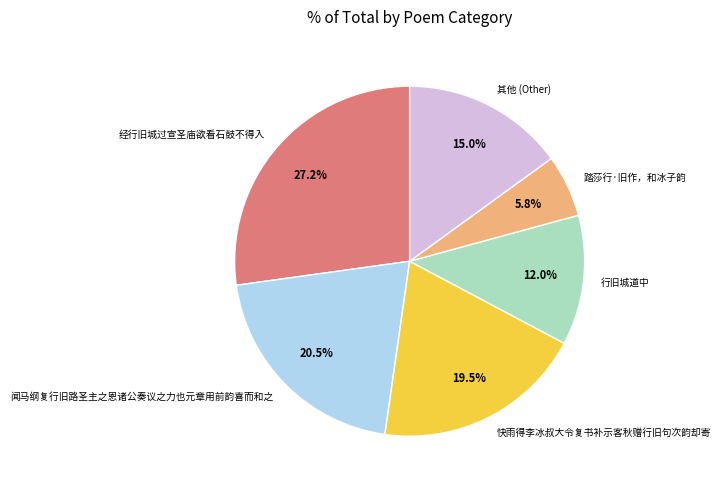

Is 快雨得李冰叔大令复书补示客秋赠行旧句次韵却寄 the majority of the pie?

No